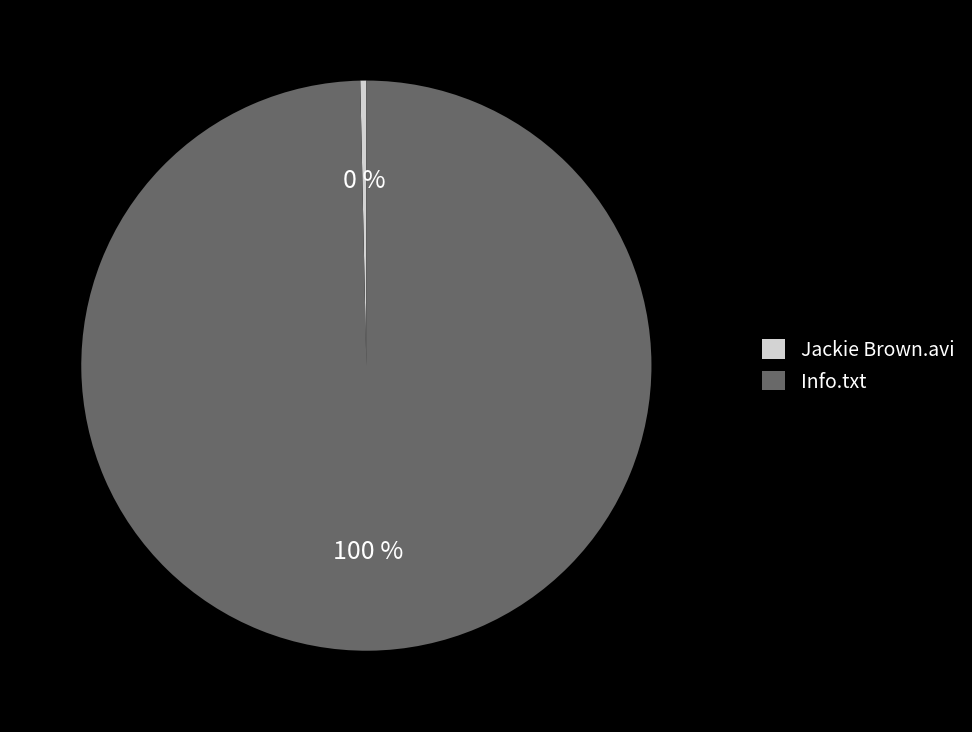

How many slices are in this pie chart?

2